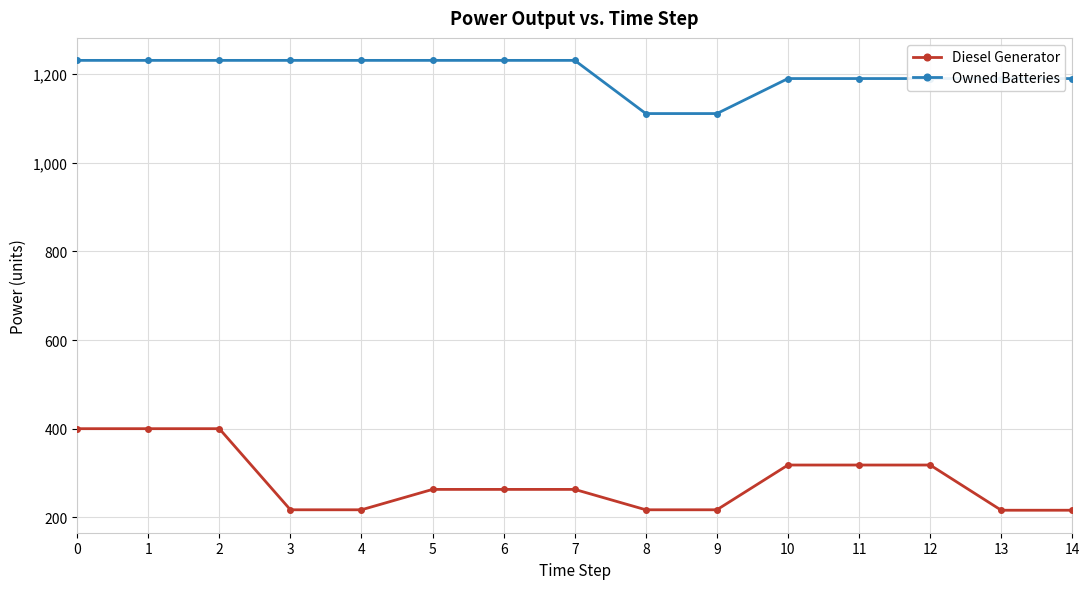

Between 1 and 3, which series saw the biggest shift?

Diesel Generator